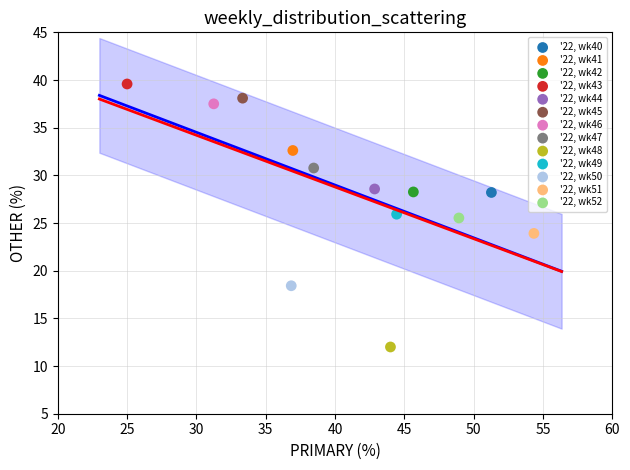

Which series reaches the minimum Y coordinate?

'22, wk48